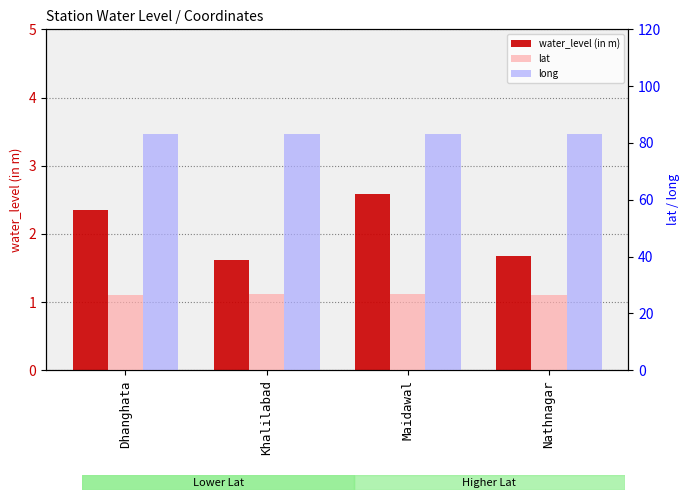

At which label does water_level (in m) first exceed 2?

Dhanghata